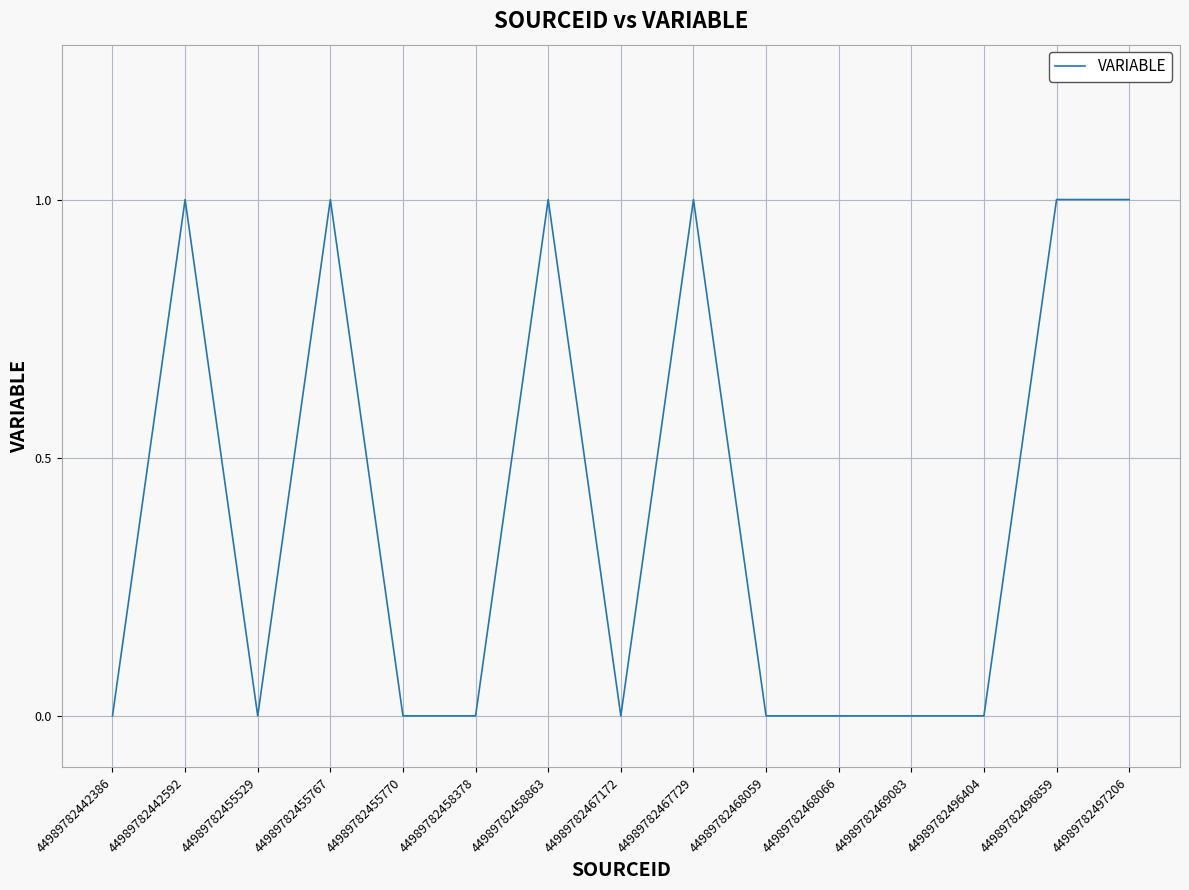

Is it true that the value at 44989782442386 is 0?

True